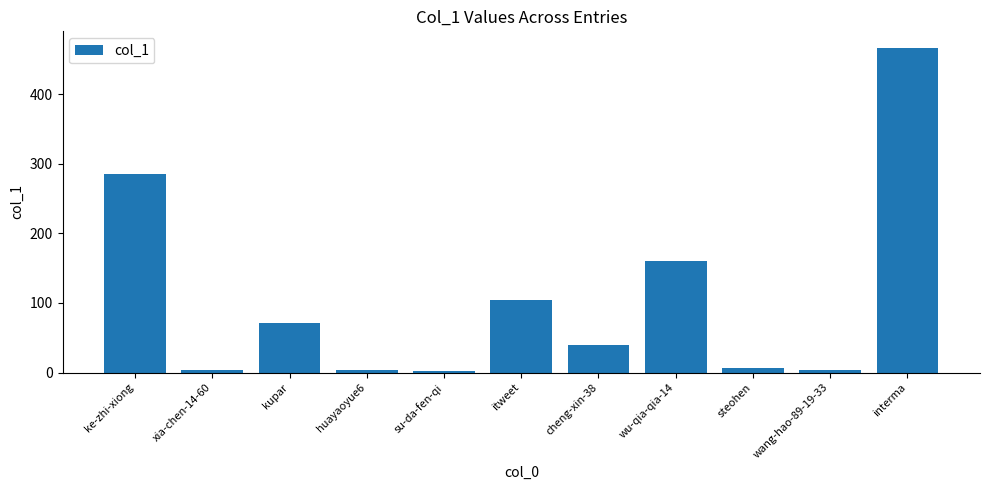

The value at kupar is 95. True or false?

False